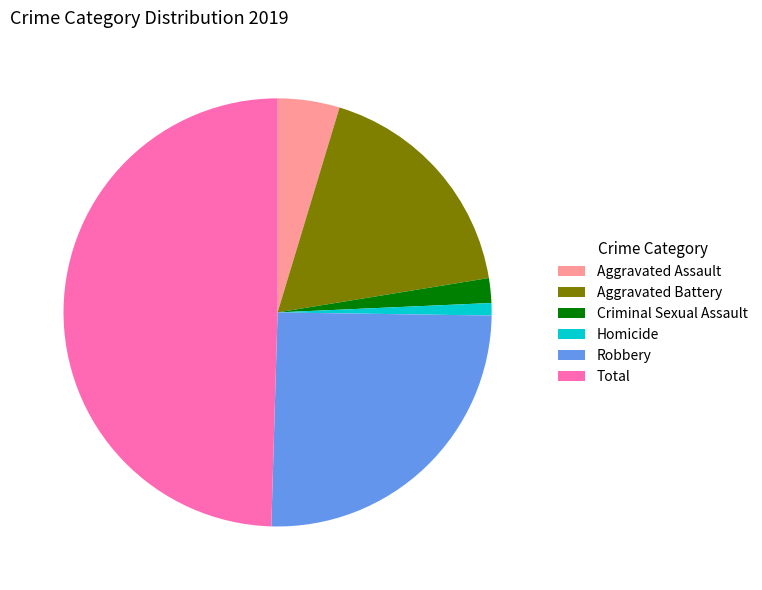

How many segments does this pie chart have?

6